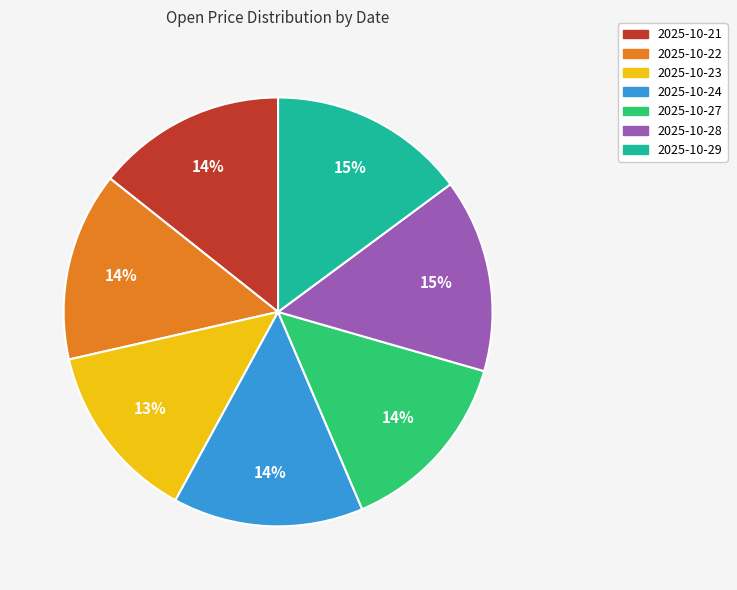

Is it true that 2025-10-23 is 25% of the pie?

False